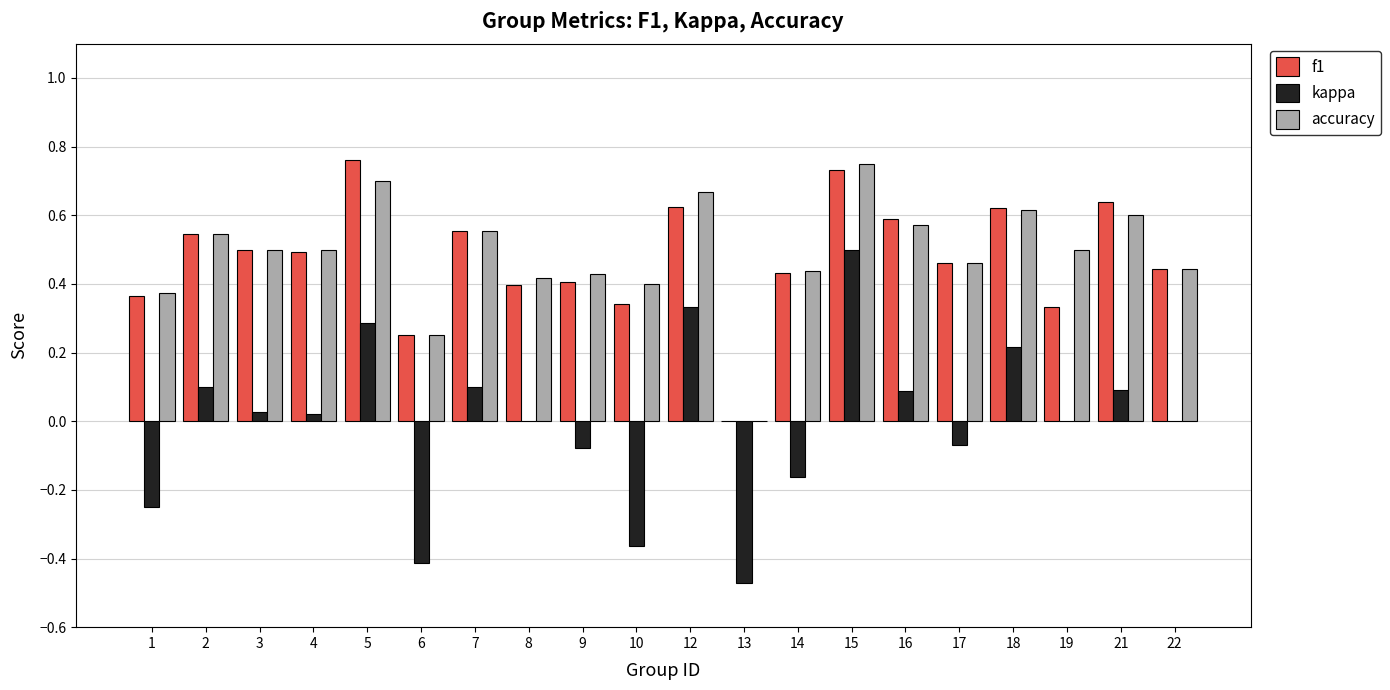

How many groups of bars are there?

20